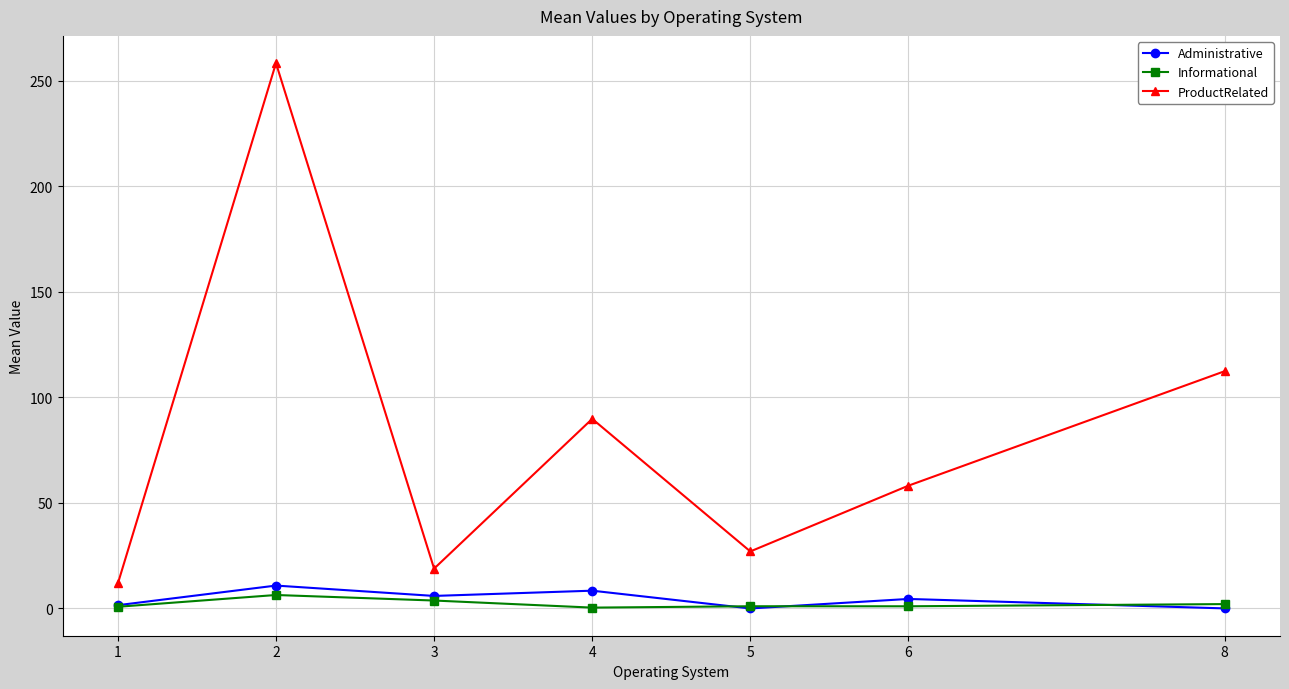

What is the greatest value displayed?

258.3